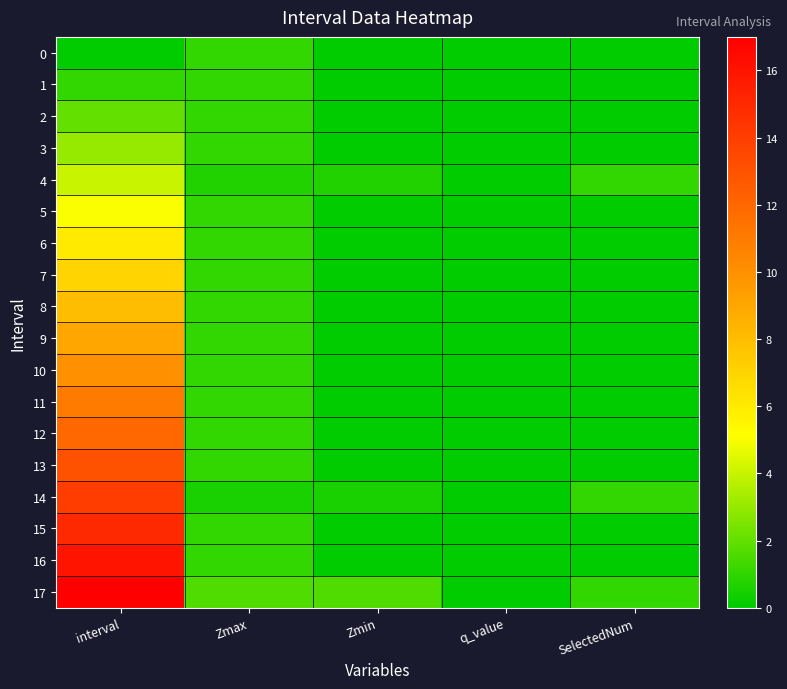

Which has a higher value, SelectedNum or Zmax?

Zmax